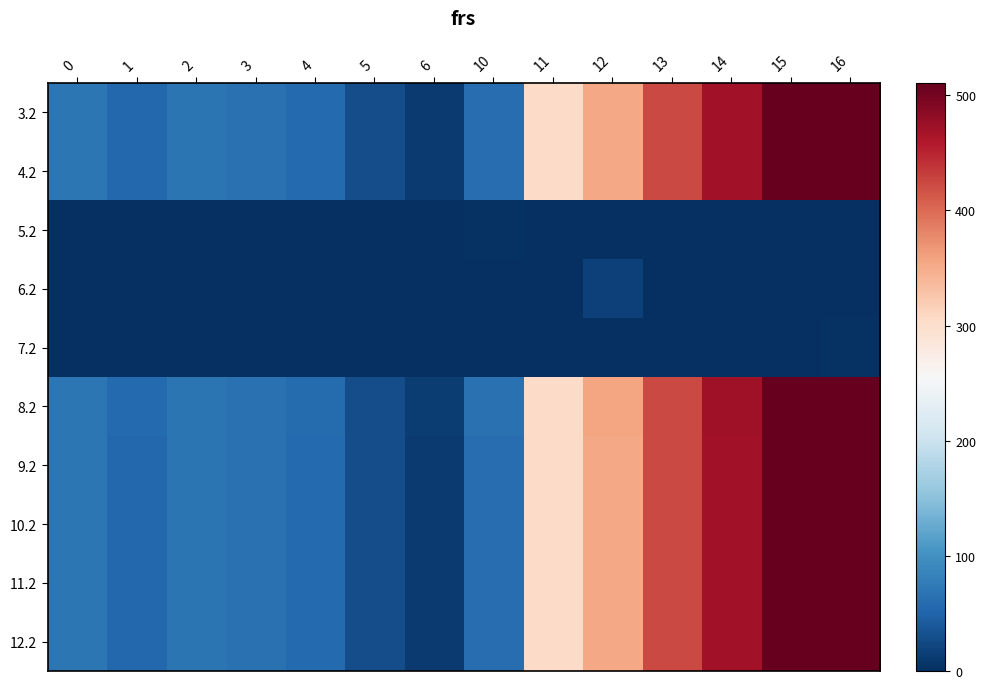

Reading right to left, what are all the values shown in this chart?

3.2: 16=509.6	15=508.8	14=470.4	13=423.4	12=354.2	11=303.6	10=60.4	6=11.8	5=28.0	4=57.4	3=64.0	2=68.5	1=55.7	0=70.1
4.2: 16=509.6	15=508.8	14=470.4	13=423.4	12=354.2	11=303.6	10=60.4	6=11.8	5=28.0	4=57.4	3=64.0	2=68.5	1=55.7	0=70.1
5.2: 16=0.0	15=0.0	14=0.0	13=0.0	12=0.0	11=0.0	10=2.7	6=0.0	5=0.0	4=0.0	3=0.0	2=0.0	1=0.0	0=0.0
6.2: 16=0.0	15=0.0	14=0.0	13=0.0	12=16.1	11=0.0	10=0.0	6=0.0	5=0.0	4=0.0	3=0.0	2=0.0	1=0.0	0=0.0
7.2: 16=2.7	15=0.0	14=0.0	13=0.0	12=0.0	11=0.0	10=0.0	6=0.0	5=0.0	4=0.0	3=0.0	2=0.0	1=0.0	0=0.0
8.2: 16=510.6	15=509.8	14=471.4	13=424.4	12=355.2	11=304.6	10=64.3	6=12.8	5=29.0	4=58.4	3=65.0	2=69.5	1=56.7	0=71.1
9.2: 16=509.6	15=508.8	14=470.4	13=423.4	12=354.2	11=303.6	10=60.4	6=11.8	5=28.0	4=57.4	3=64.0	2=68.5	1=55.7	0=70.1
10.2: 16=509.6	15=508.8	14=470.4	13=423.4	12=354.2	11=303.6	10=60.4	6=11.8	5=28.0	4=57.4	3=64.0	2=68.5	1=55.7	0=70.1
11.2: 16=509.6	15=508.8	14=470.4	13=423.4	12=354.2	11=303.6	10=60.4	6=11.8	5=28.0	4=57.4	3=64.0	2=68.5	1=55.7	0=70.1
12.2: 16=509.6	15=508.8	14=470.4	13=423.4	12=354.2	11=303.6	10=60.4	6=11.8	5=28.0	4=57.4	3=64.0	2=68.5	1=55.7	0=70.1